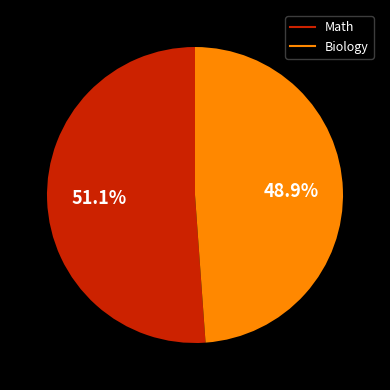

To the nearest percent, what is the average slice percentage?

50%